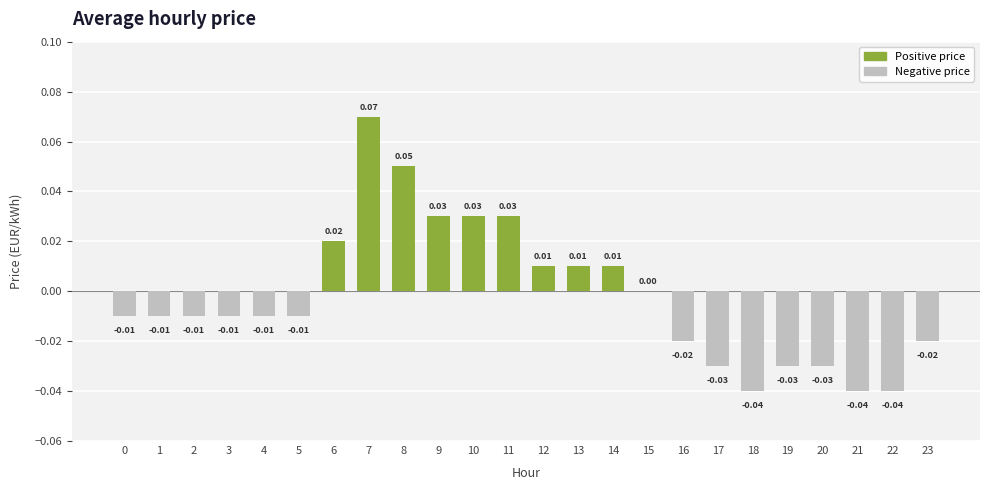

Which has a higher value, 15 or 11?

11